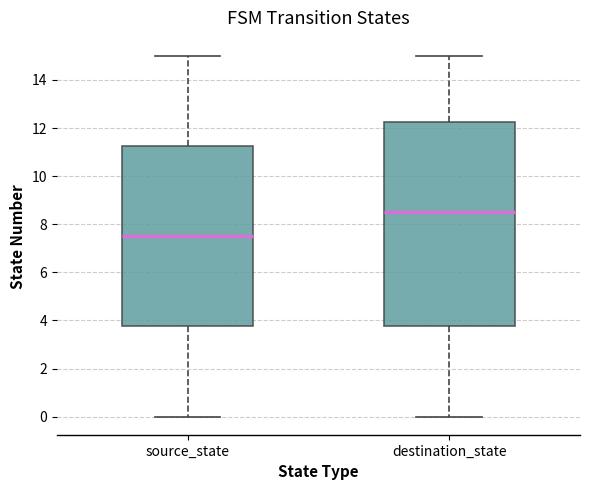

Where does the lower whisker of the box for source_state end on the y-axis? The values are not printed on the chart, so give them approximately, as read against the axis.

0.0